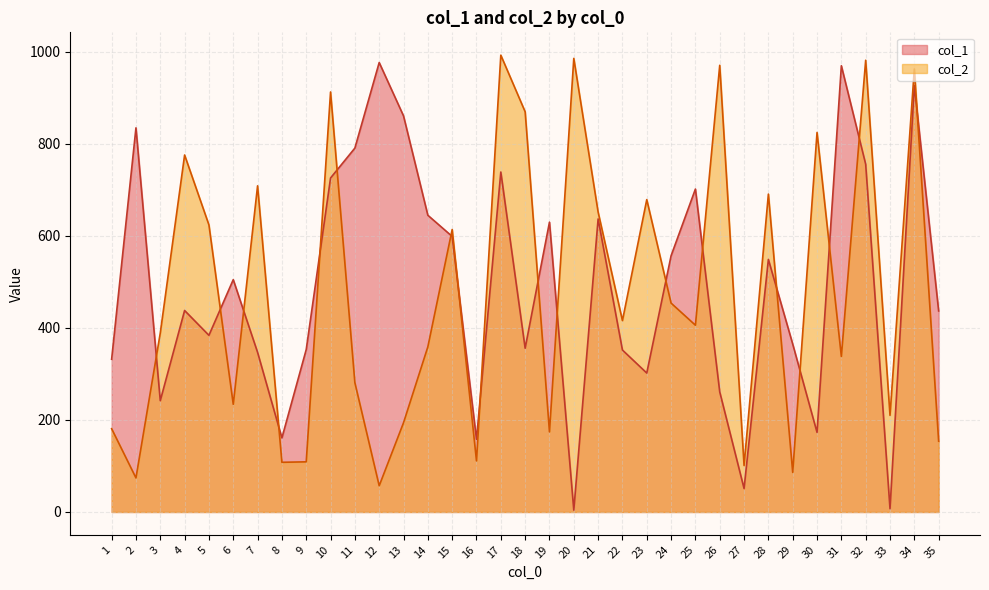

What is the sum of the col_2 values at 32 and 23?

1661